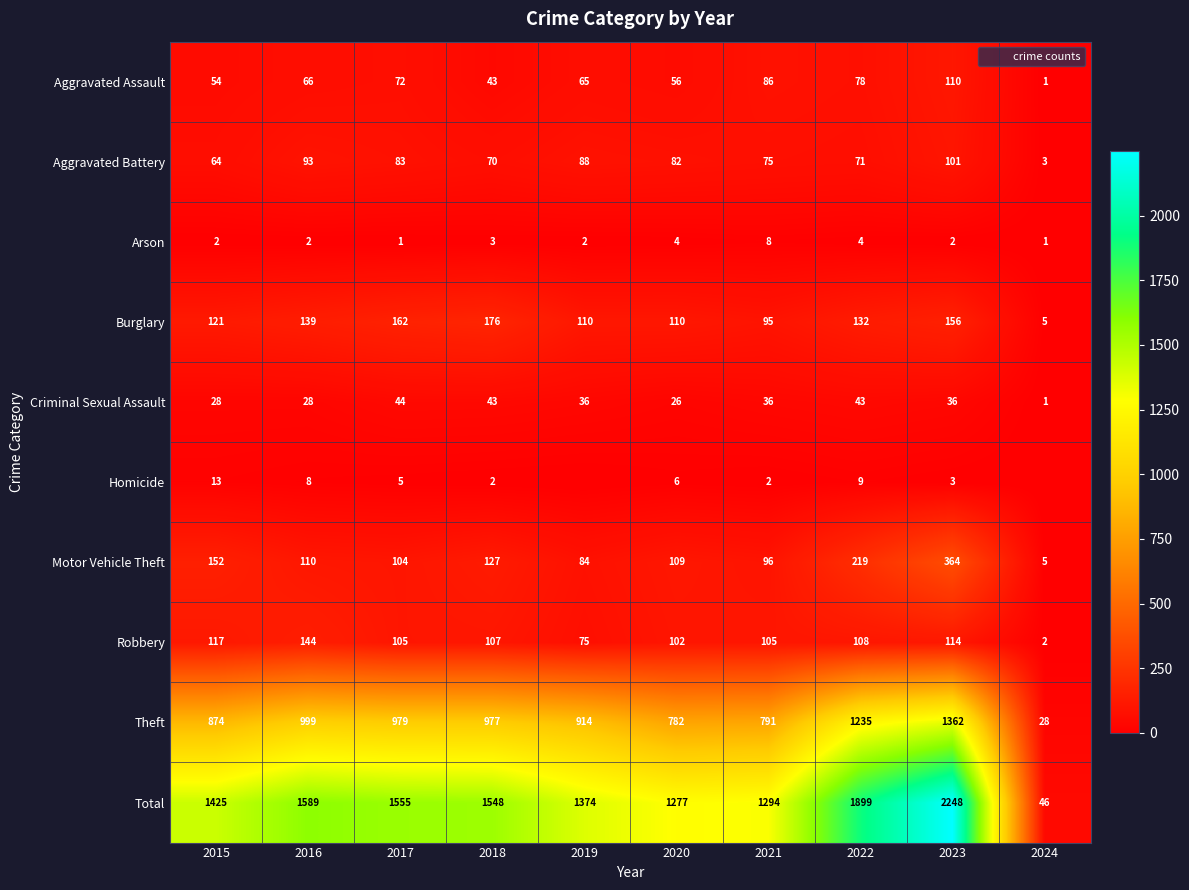

Rank the categories by Criminal Sexual Assault value from highest to lowest.

2017, 2018, 2022, 2019, 2021, 2023, 2015, 2016, 2020, 2024